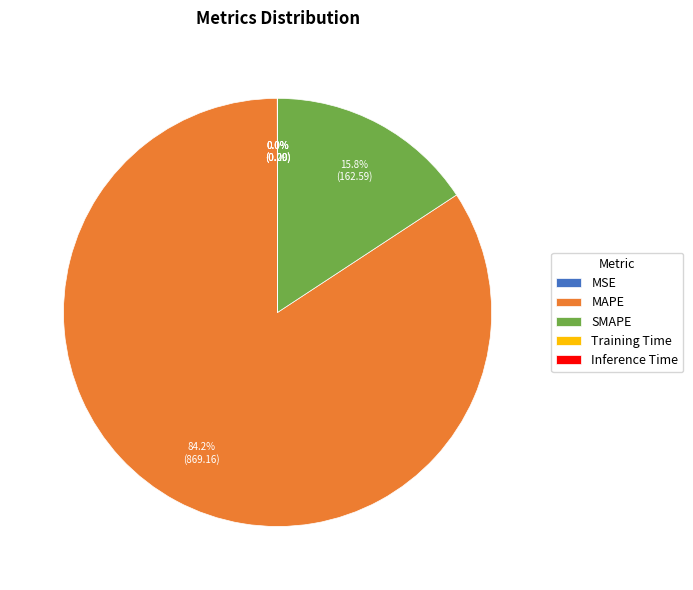

Which category has the biggest portion of the pie?

MAPE